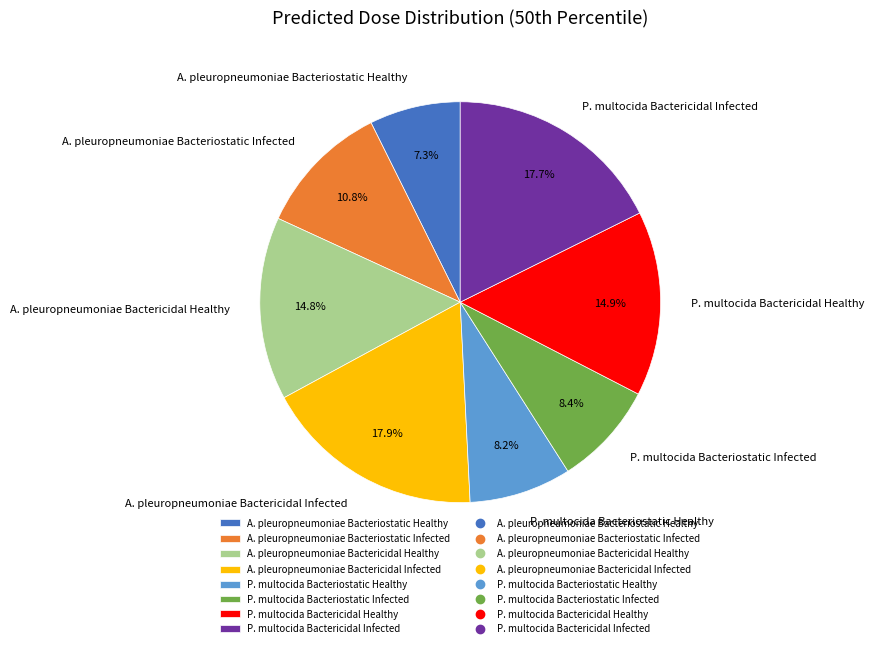

How many slices are in this pie chart?

8